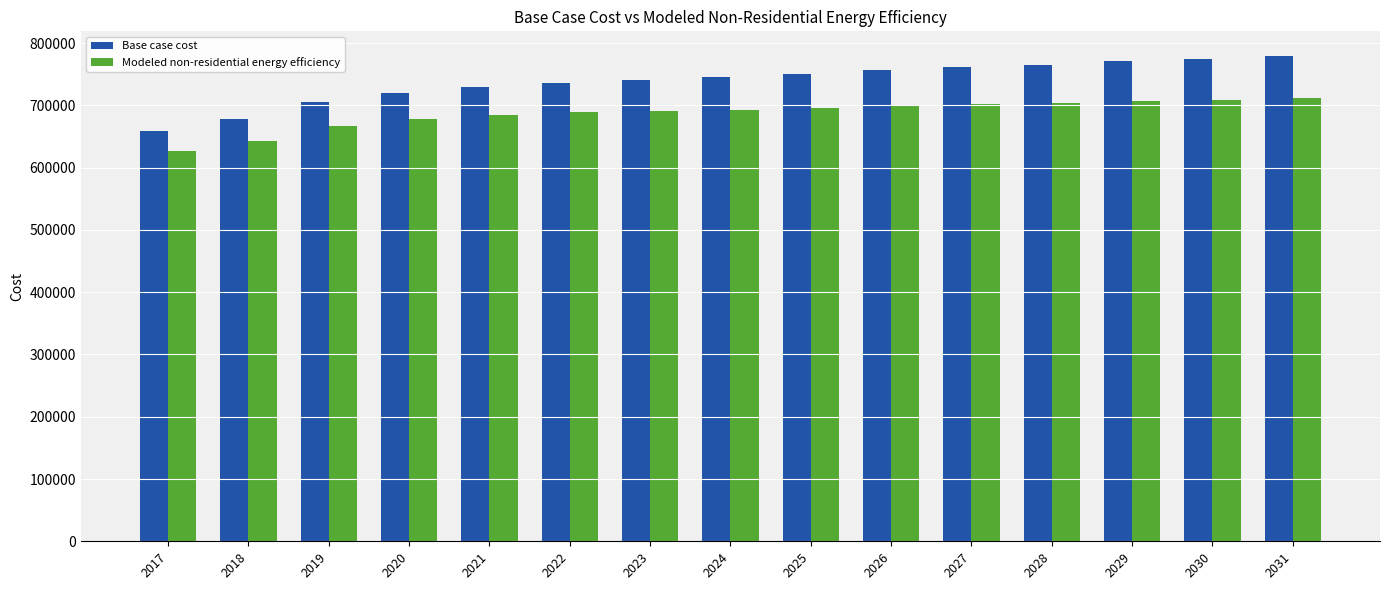

What is the approximate value of Base case cost at 2018?

678629.5